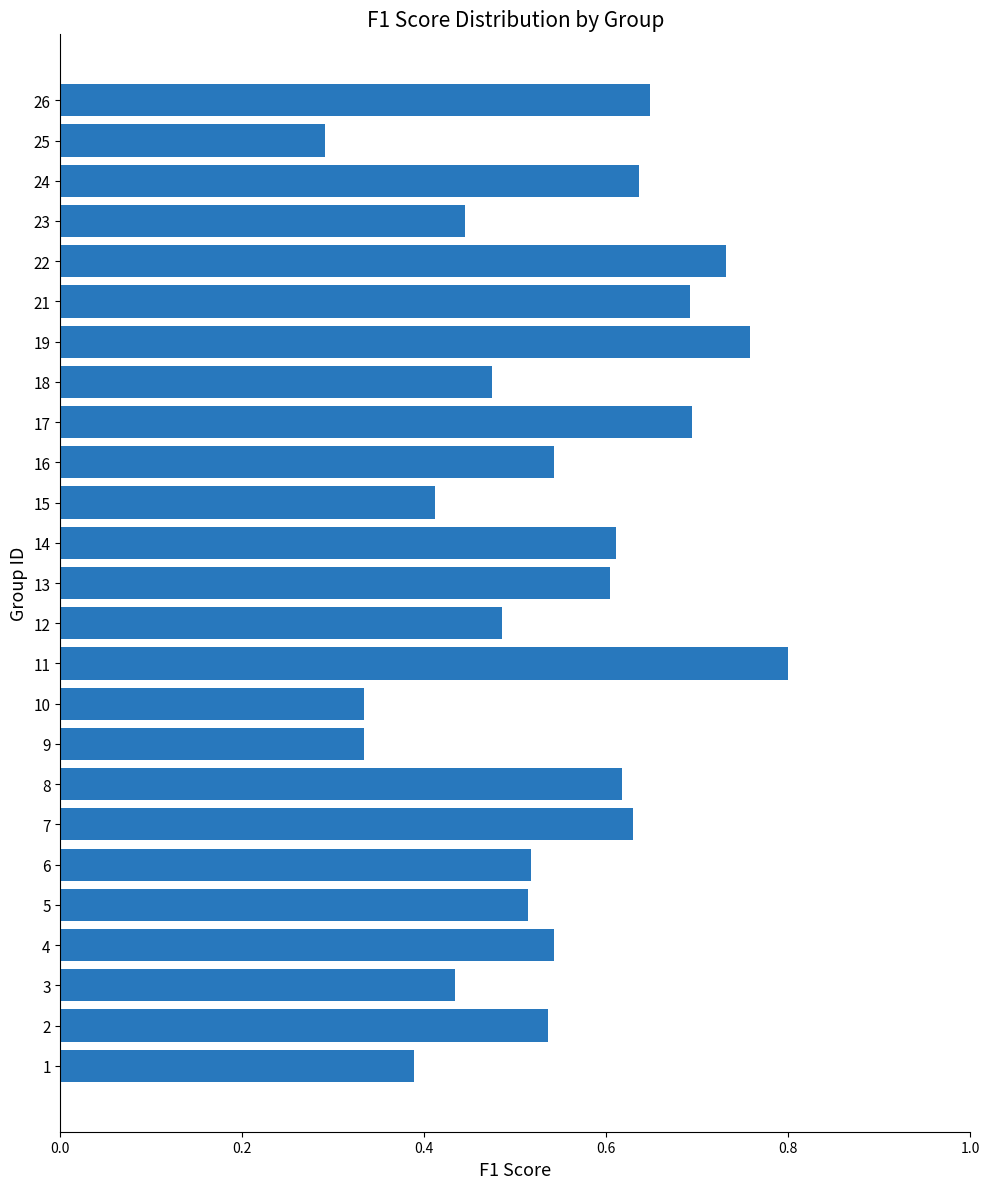

What is the sum of all values?

13.7